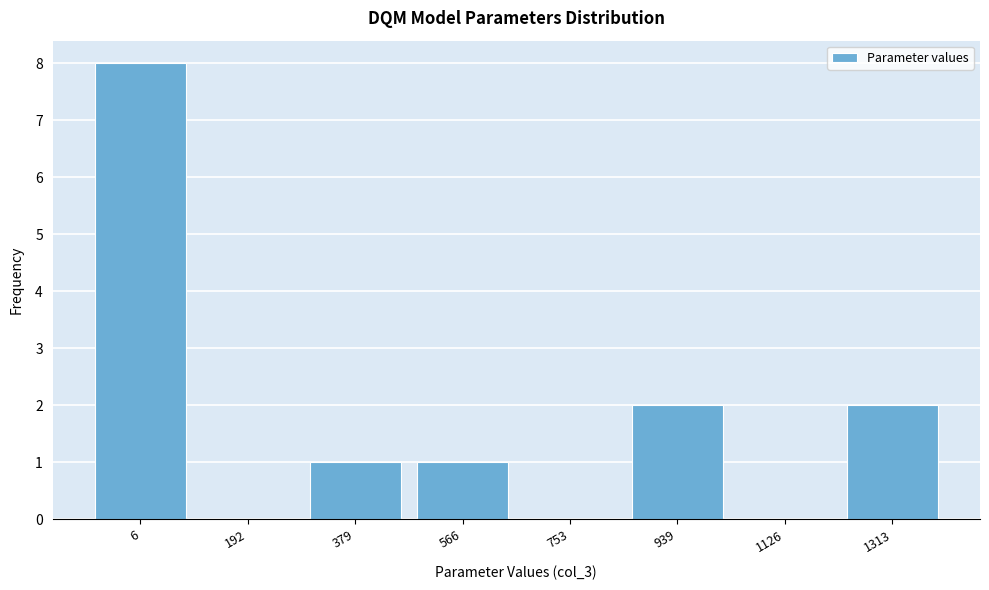

Reading left to right, transcribe all the data shown in this chart.

6=8	192=0	379=1	566=1	753=0	939=2	1126=0	1313=2